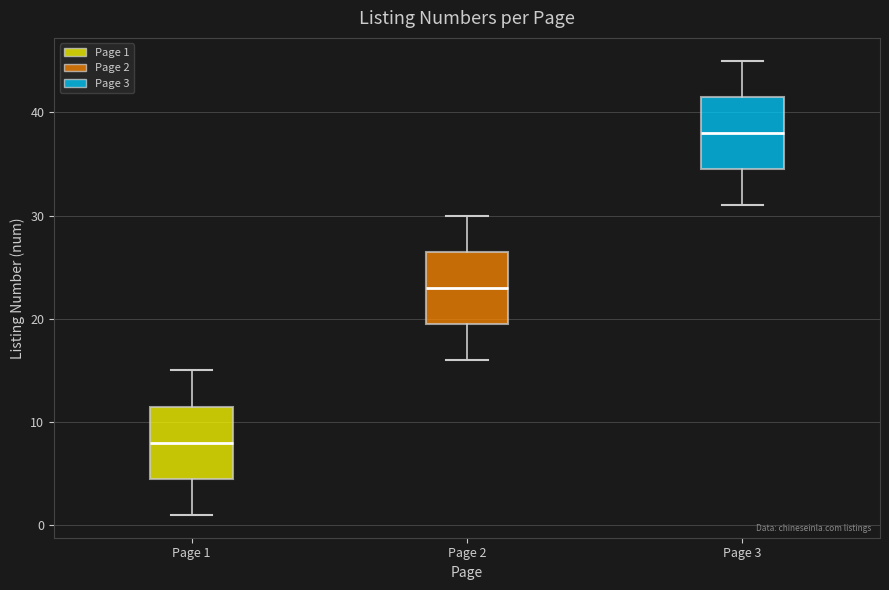

Where does the median line of the box for Page 1 sit on the y-axis? The values are not printed on the chart, so give them approximately, as read against the axis.

8